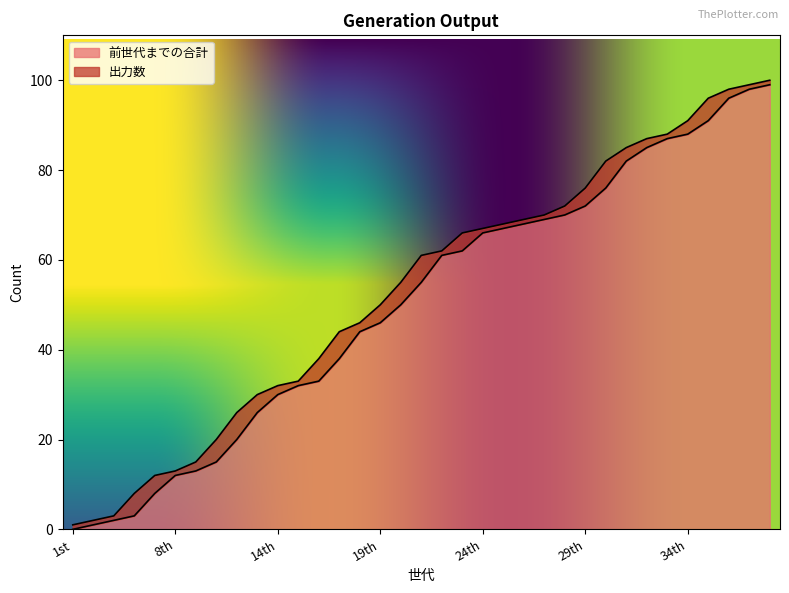

How many positive values are there?

34